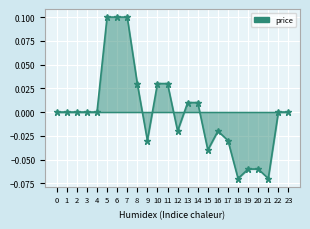

The value at 15 is -0.0. True or false?

True